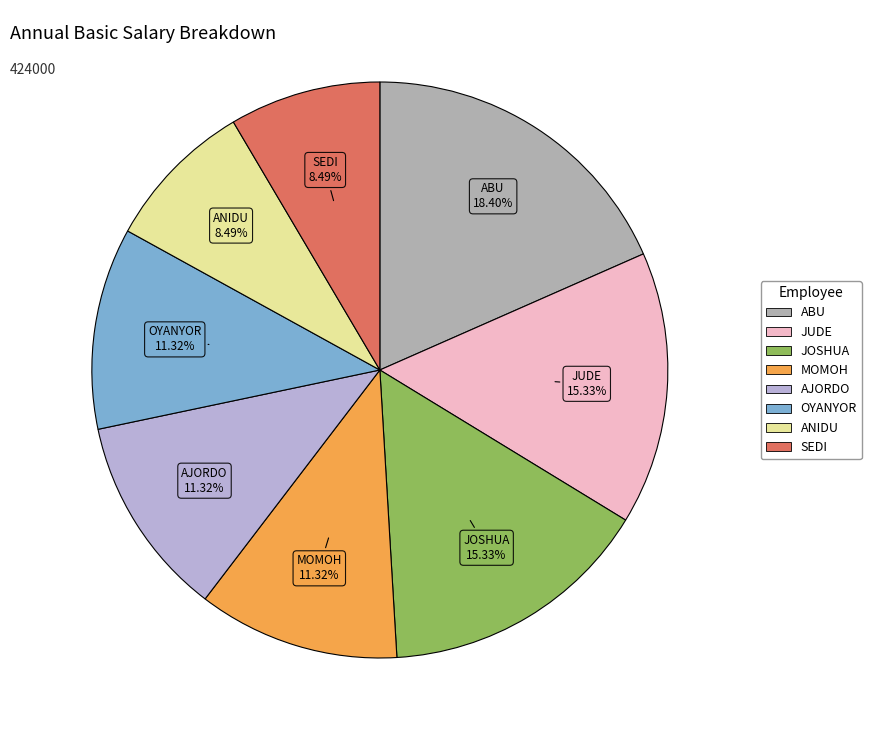

Count the number of slices in the pie.

8